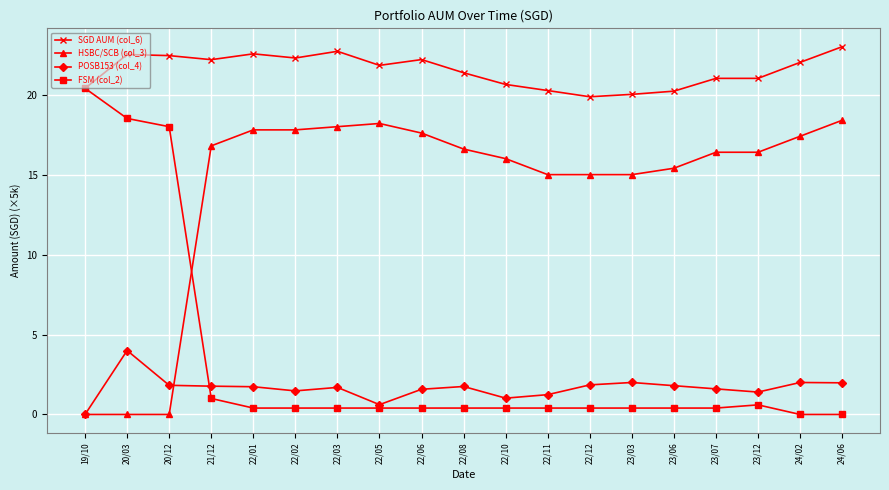

What is the greatest value displayed?

23.0